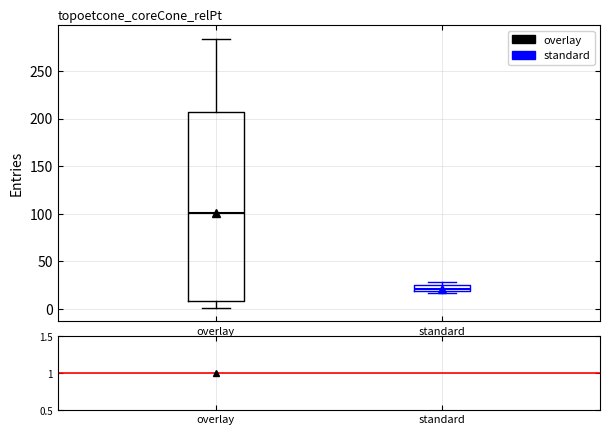

Which box's median line is the highest?

overlay